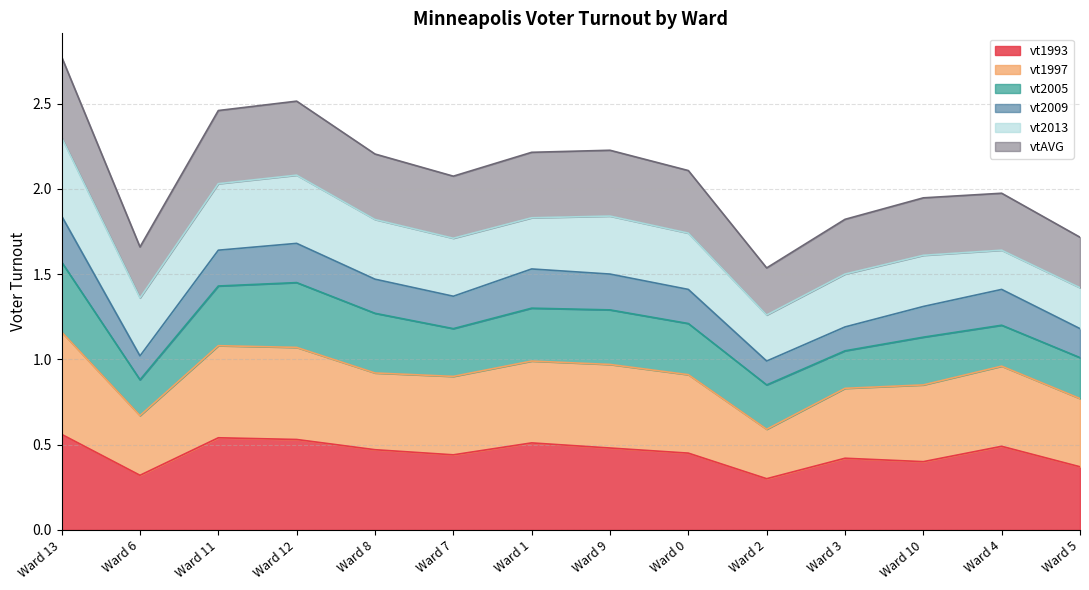

True or false: vt1997 and vtAVG intersect in this chart.

False